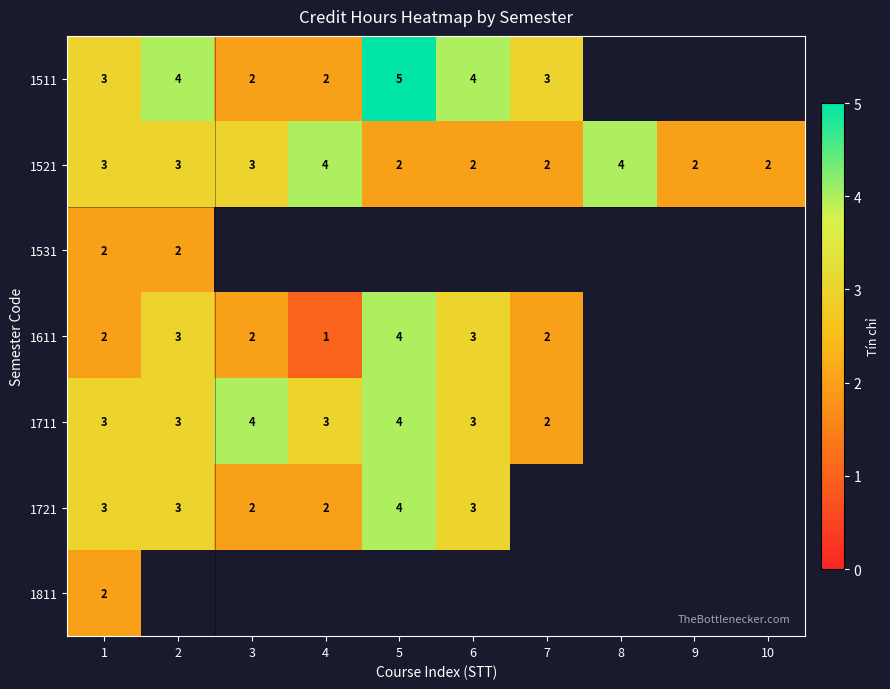

How many categories are shown in the chart?

10